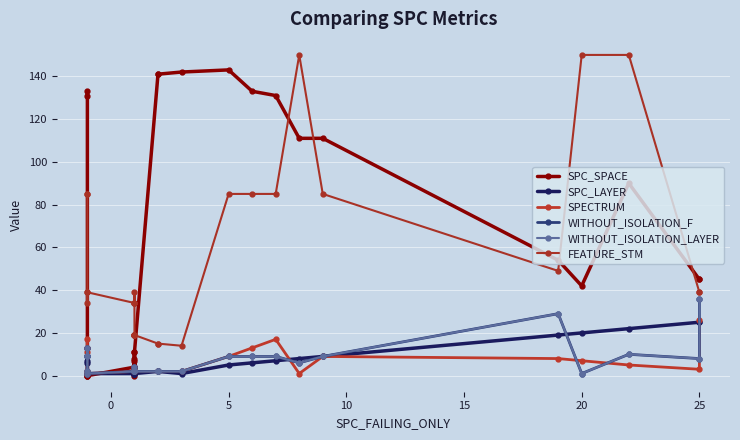

What is the label of the 22nd point from the right?

20